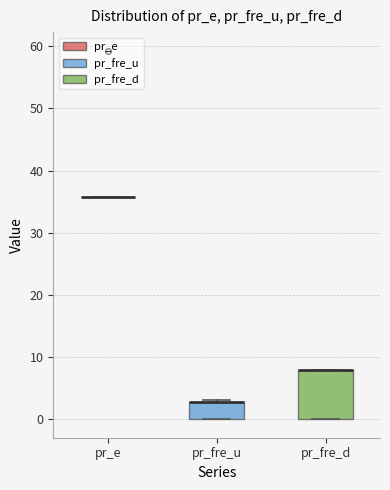

Reading left to right, read every box against the y-axis: the position of its median line, the range the box covers, and the ends of its whiskers. The values are not printed on the chart, so give them approximately, as read against the axis.

pr_e: box collapsed to a line at 36, whiskers 36 to 36
pr_fre_u: median 3 (drawn on the box's upper edge), box 0 to 3, whiskers 0 to 3 (just above the box's upper edge)
pr_fre_d: median 8 (drawn on the box's upper edge), box 0 to 8, whiskers 0 to 8